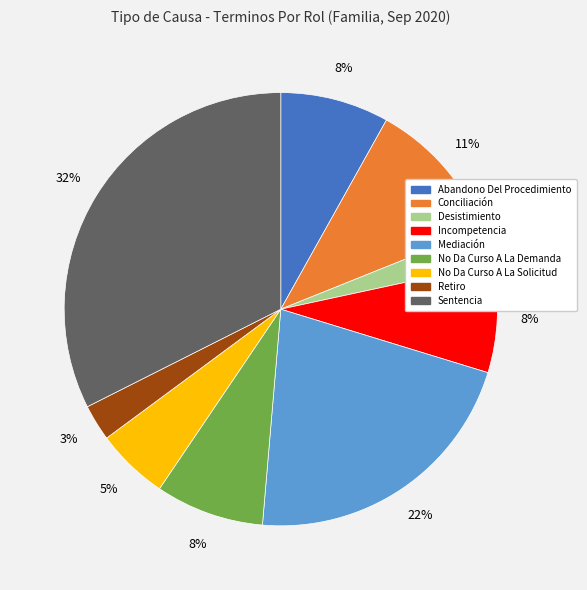

Is there any slice that represents more than half of the pie?

No